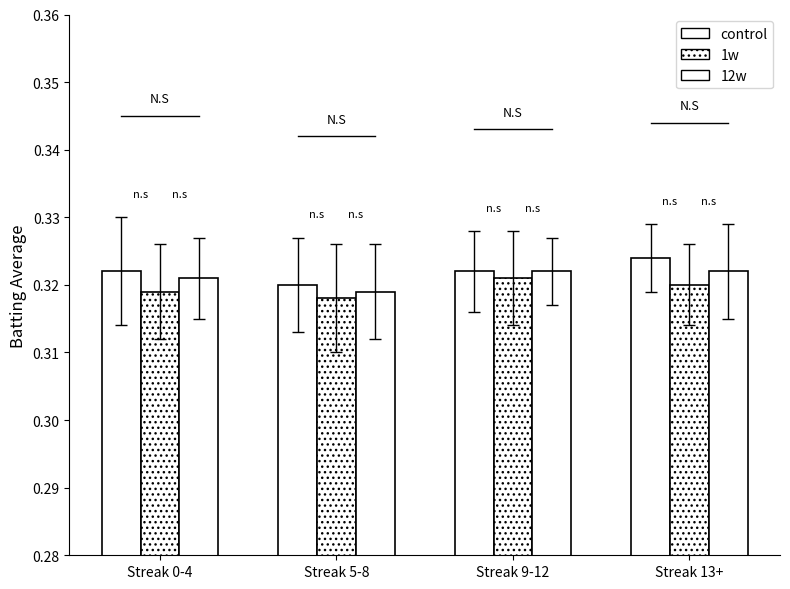

True or false: control has a value of 0.3 at Streak 13+.

True